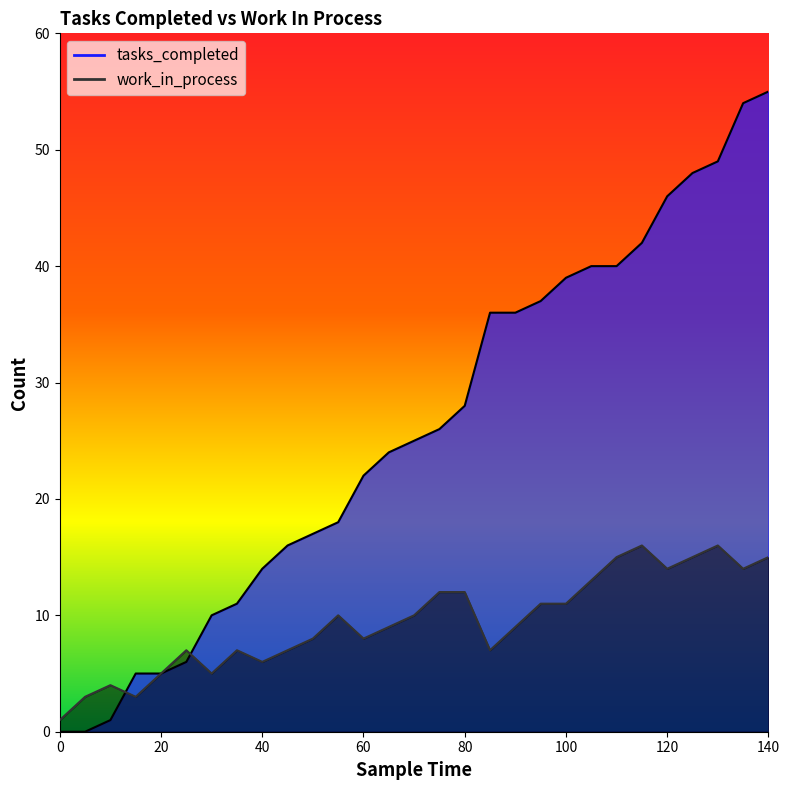

At which label does work_in_process reach its peak?

115